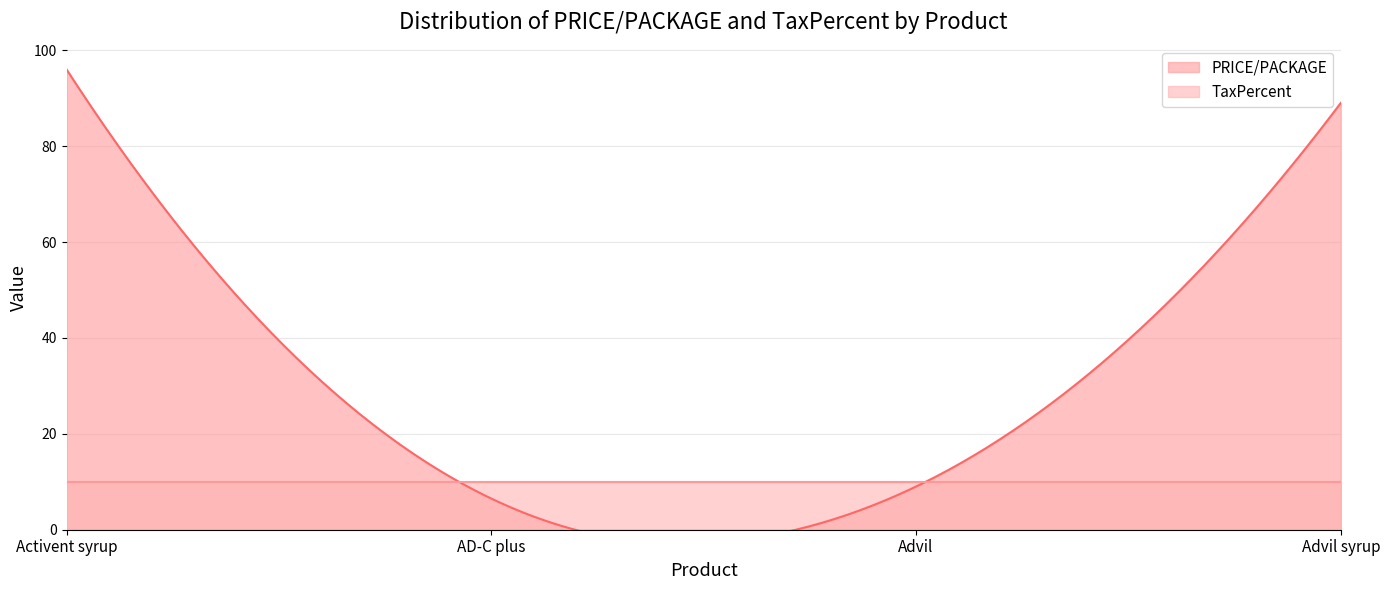

How many series are shown in this chart?

2